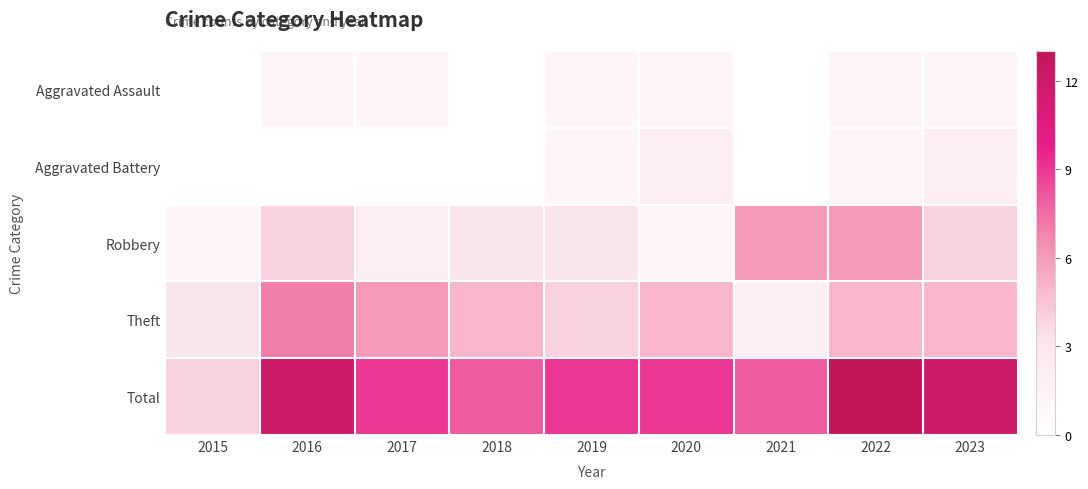

At which label does Robbery first exceed 3?

2016